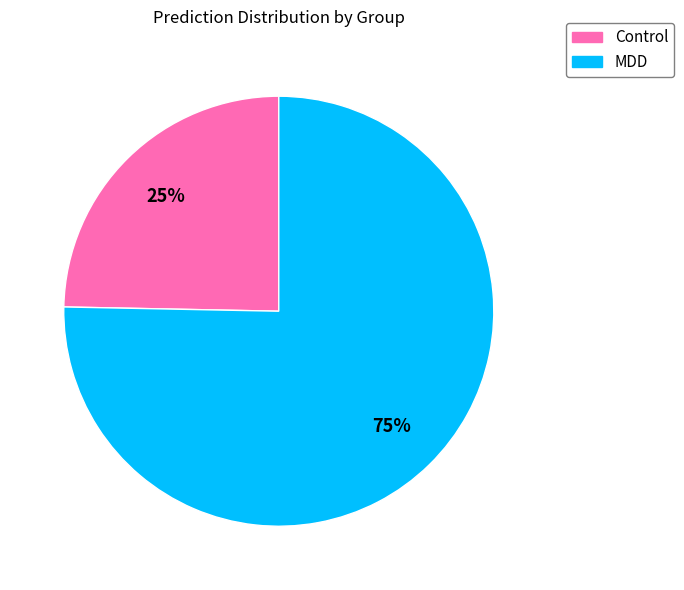

To the nearest percent, what is the average slice percentage?

50%